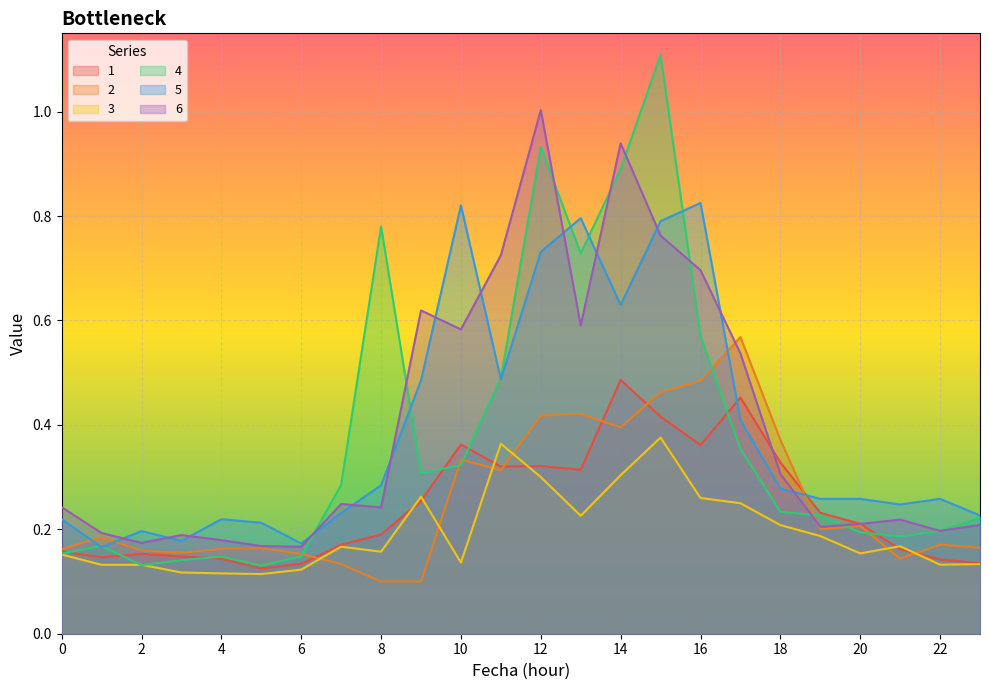

Reading left to right, transcribe all the data shown in this chart.

1: 0.2	0.1	0.2	0.1	0.1	0.1	0.1	0.2	0.2	0.3	0.4	0.3	0.3	0.3	0.5	0.4	0.4	0.5	0.3	0.2	0.2	0.2	0.1	0.1
2: 0.2	0.2	0.2	0.2	0.2	0.2	0.2	0.1	0.1	0.1	0.3	0.3	0.4	0.4	0.4	0.5	0.5	0.6	0.4	0.2	0.2	0.1	0.2	0.2
3: 0.2	0.1	0.1	0.1	0.1	0.1	0.1	0.2	0.2	0.3	0.1	0.4	0.3	0.2	0.3	0.4	0.3	0.2	0.2	0.2	0.2	0.2	0.1	0.1
4: 0.2	0.2	0.1	0.1	0.1	0.1	0.1	0.3	0.8	0.3	0.3	0.5	0.9	0.7	0.9	1.1	0.6	0.4	0.2	0.2	0.2	0.2	0.2	0.2
5: 0.2	0.2	0.2	0.2	0.2	0.2	0.2	0.2	0.3	0.5	0.8	0.5	0.7	0.8	0.6	0.8	0.8	0.4	0.3	0.3	0.3	0.2	0.3	0.2
6: 0.2	0.2	0.2	0.2	0.2	0.2	0.2	0.2	0.2	0.6	0.6	0.7	1.0	0.6	0.9	0.8	0.7	0.5	0.3	0.2	0.2	0.2	0.2	0.2